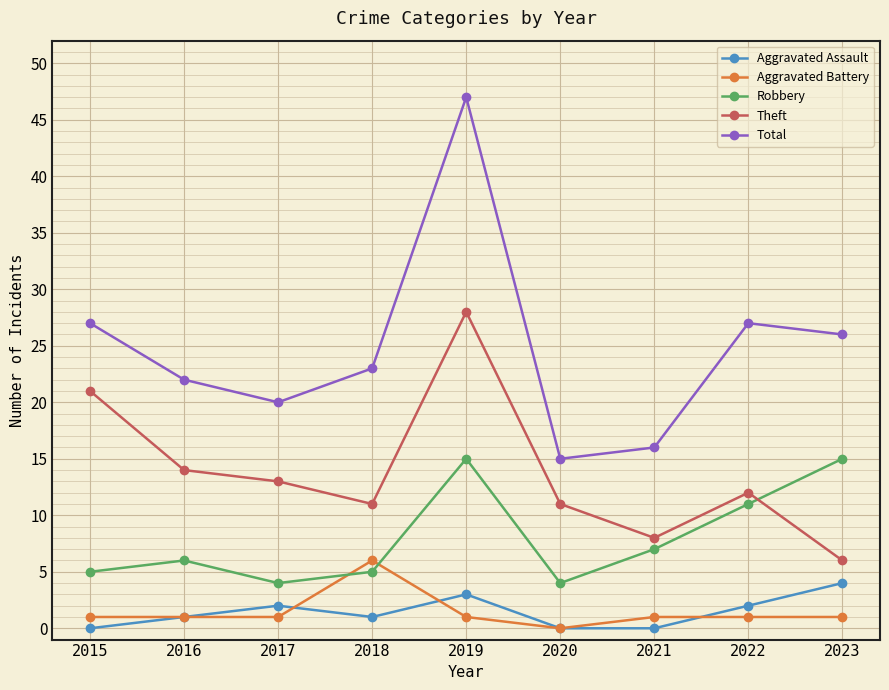

Reading left to right, list all the values displayed in this chart.

Aggravated Assault: 0	1	2	1	3	0	0	2	4
Aggravated Battery: 1	1	1	6	1	0	1	1	1
Robbery: 5	6	4	5	15	4	7	11	15
Theft: 21	14	13	11	28	11	8	12	6
Total: 27	22	20	23	47	15	16	27	26